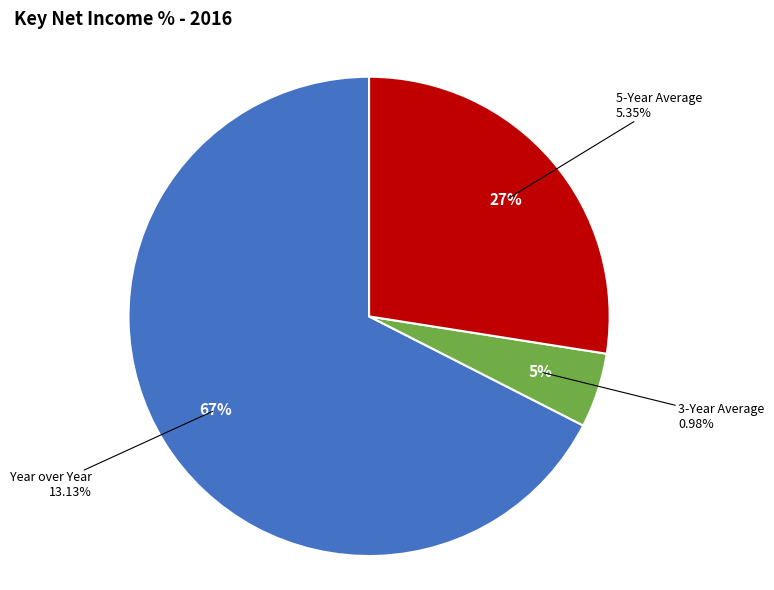

True or false: 3-Year Average accounts for 5% of the total.

True